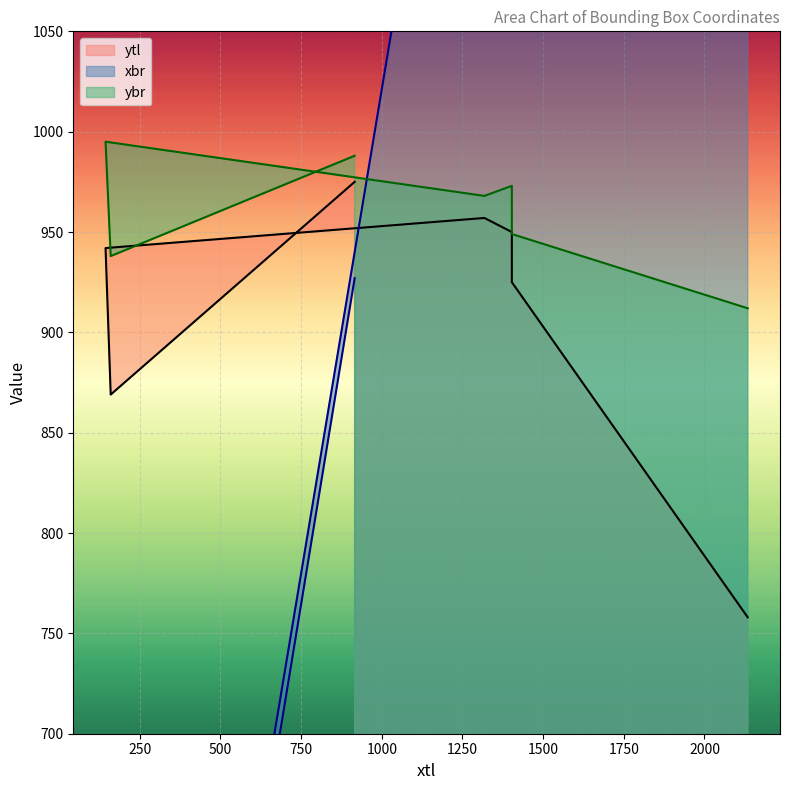

How many values in the ybr series exceed 968?

3